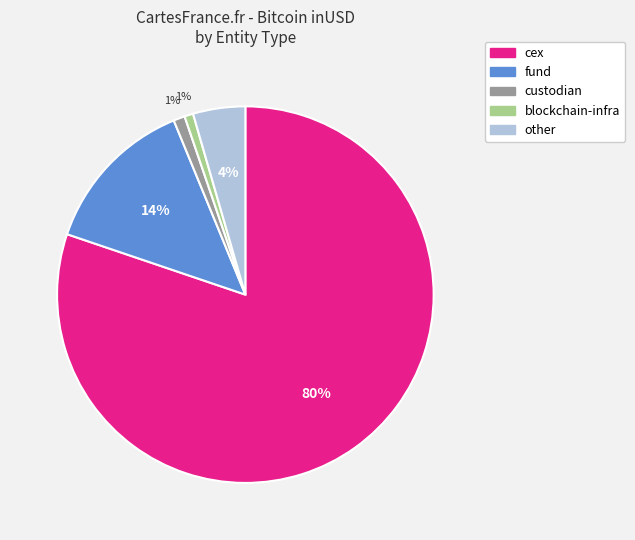

To the nearest percent, what is the difference between the largest and smallest slice percentages?

79%